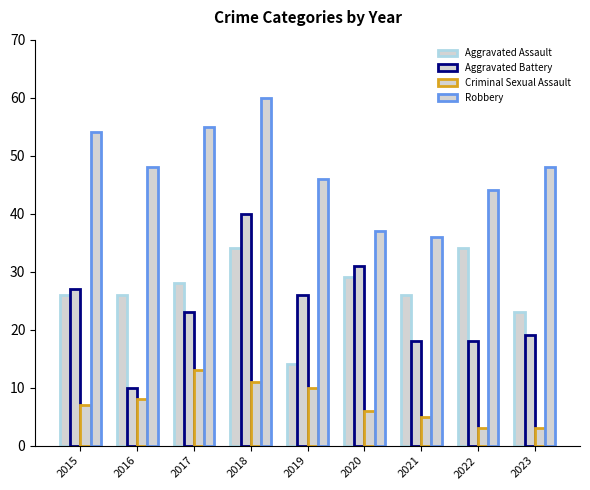

Between 2021 and 2022, which is larger?

2022